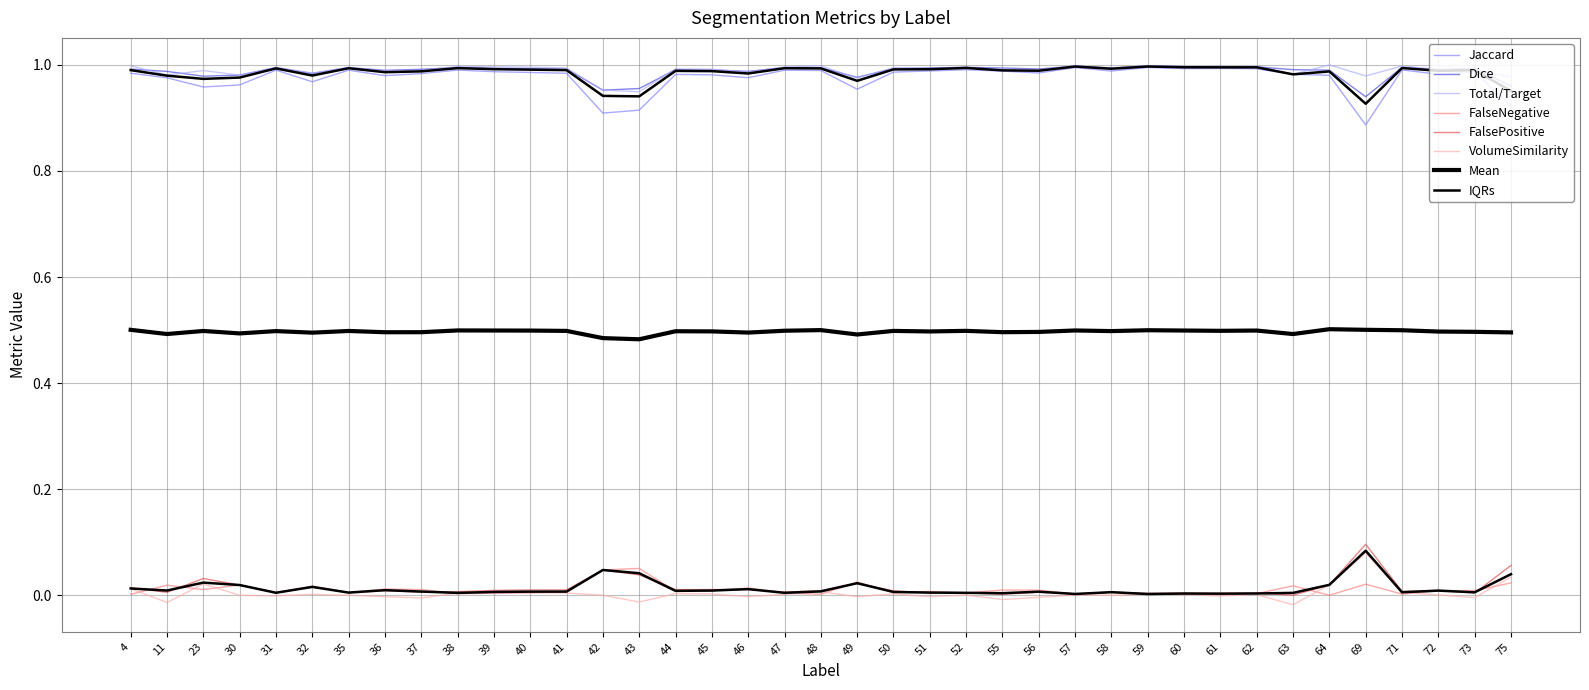

At which category does FalsePositive reach its first local valley?

11